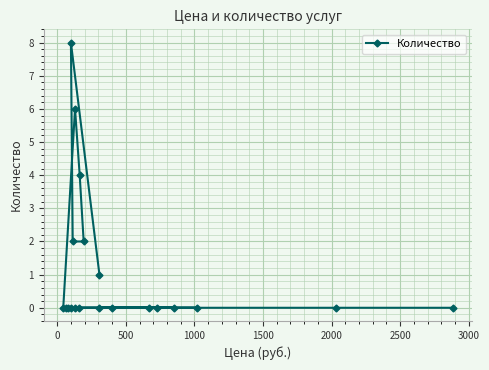

What is the difference between the maximum and second lowest values?

8